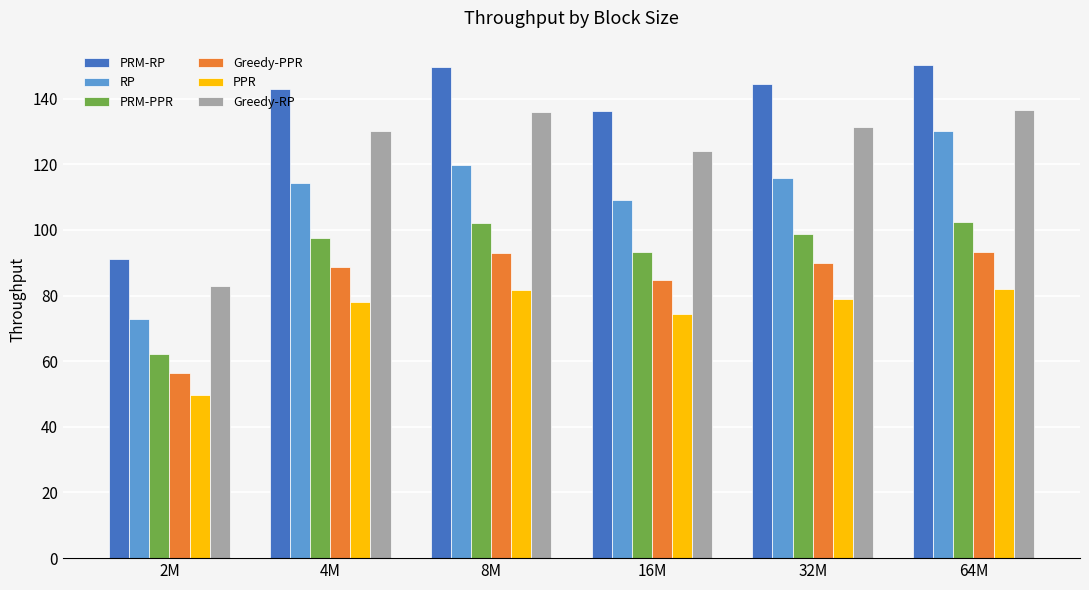

At which category is the sum across all series the highest?

64M